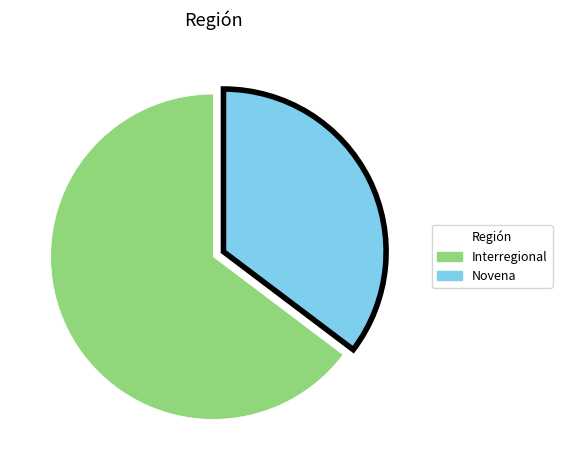

Do Novena and Interregional together represent more than half of the pie?

Yes